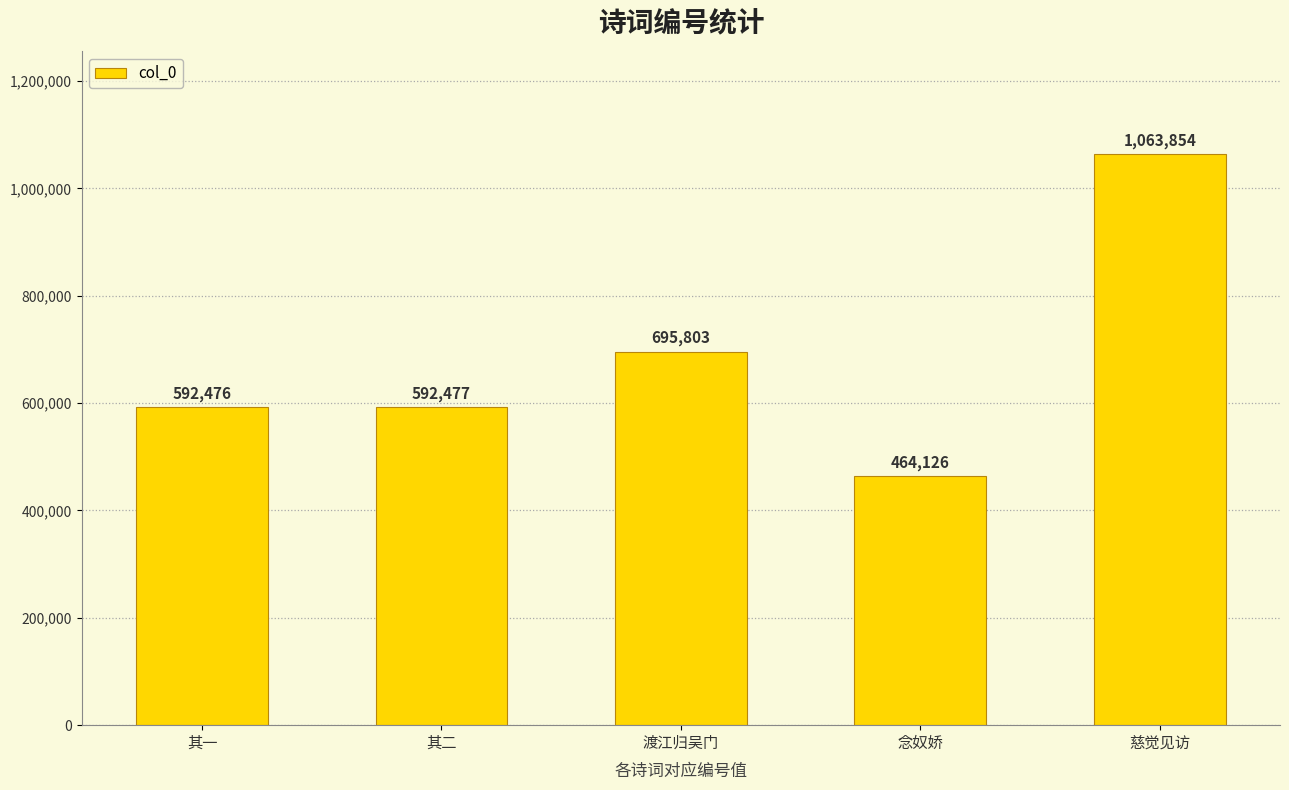

What is the label of the 1st bar from the left?

其一